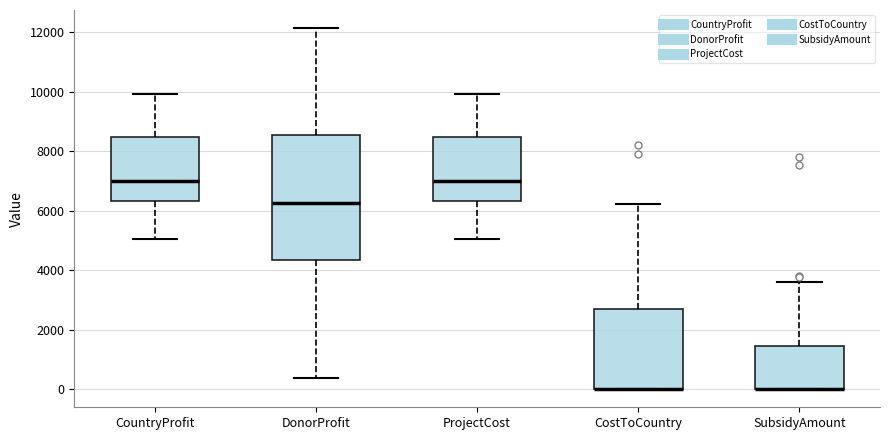

Reading left to right, read every box against the y-axis: the position of its median line, the range the box covers, and the ends of its whiskers. The values are not printed on the chart, so give them approximately, as read against the axis.

CountryProfit: median 7000, box 6400 to 8400, whiskers 5000 to 10000
DonorProfit: median 6200, box 4400 to 8600, whiskers 400 to 12200
ProjectCost: median 7000, box 6400 to 8400, whiskers 5000 to 10000
CostToCountry: median 0 (drawn on the box's lower edge), box 0 to 2800, whiskers 0 to 6200
SubsidyAmount: median 0 (drawn on the box's lower edge), box 0 to 1400, whiskers 0 to 3600